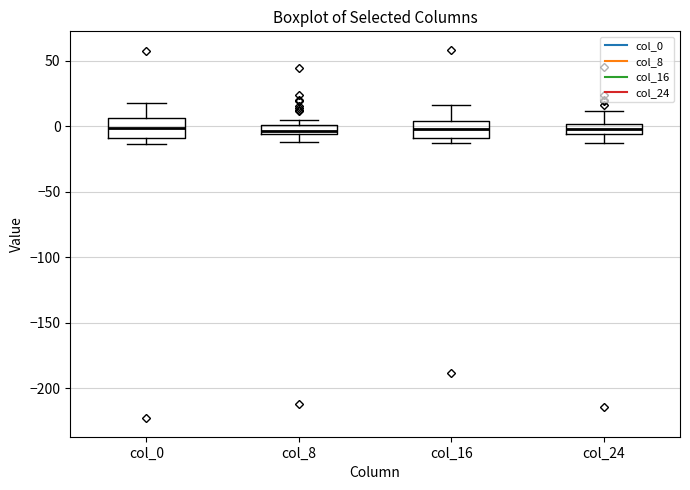

Where is the upper edge of the box for col_16 on the y-axis? The values are not printed on the chart, so give them approximately, as read against the axis.

5